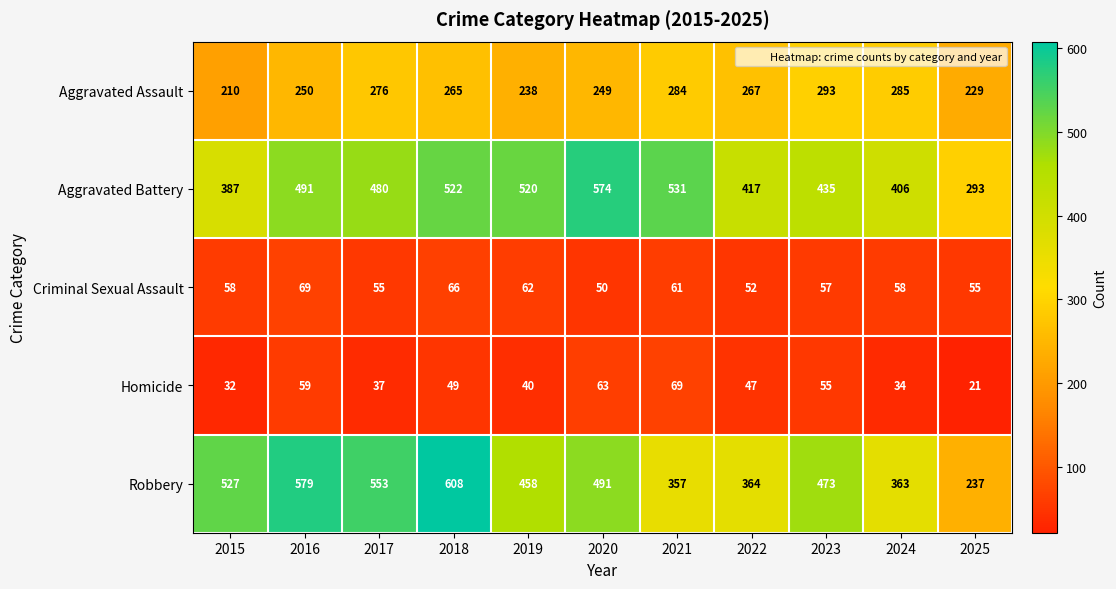

The Aggravated Assault series shows 127 at 2019. True or false?

False